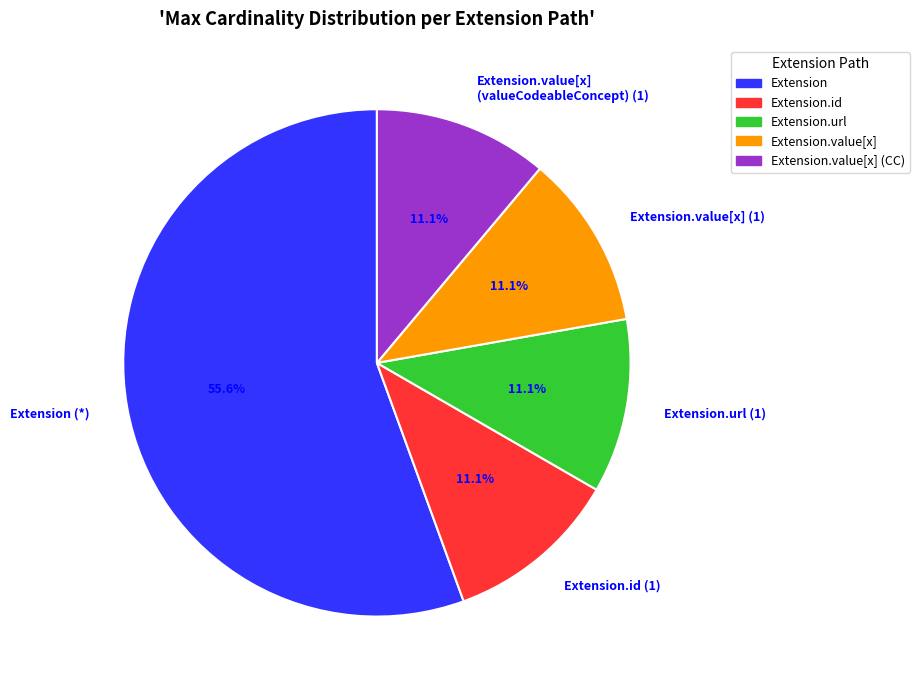

Count the number of slices in the pie.

5